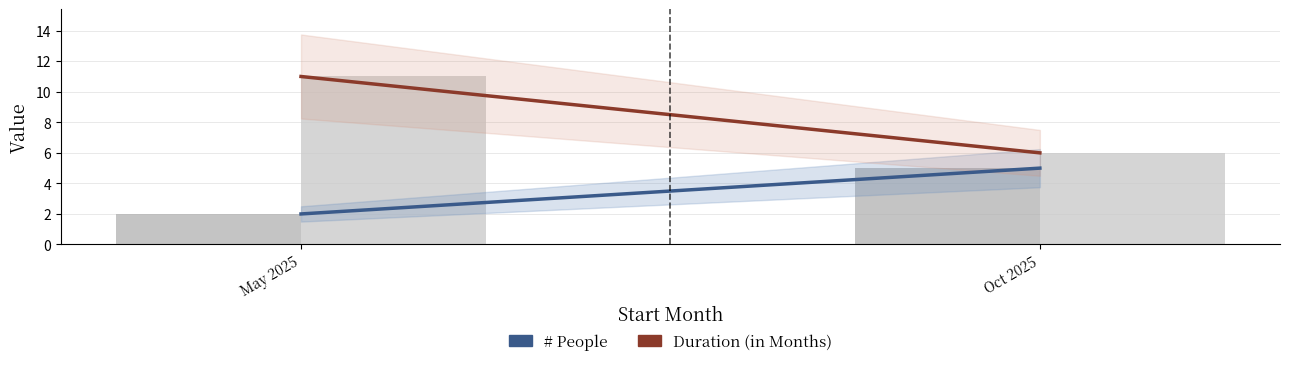

What is the label of the 2nd bar from the right?

May 2025